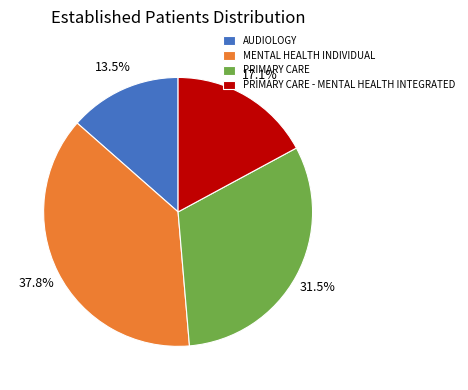

True or false: PRIMARY CARE - MENTAL HEALTH INTEGRATED accounts for 8% of the total.

False